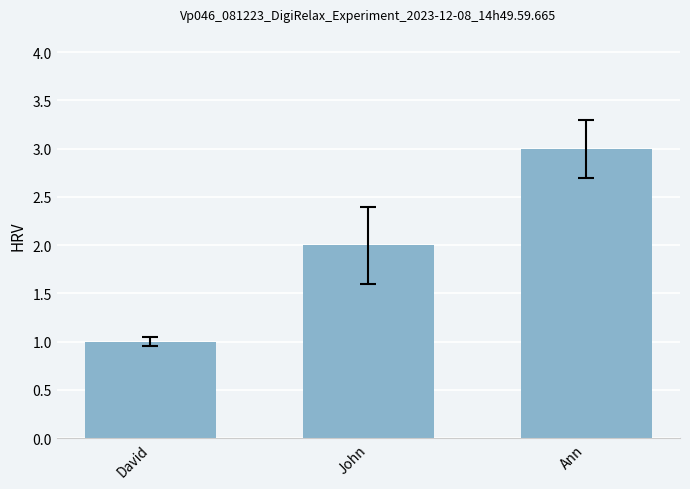

What is the difference between the values at David and Ann?

2